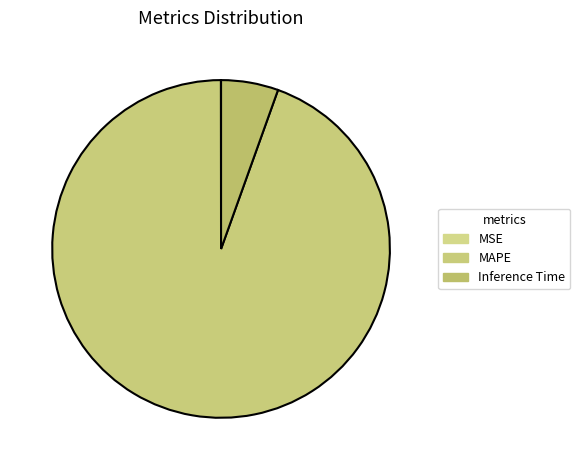

What is the total percentage of Inference Time and MAPE?

100.0%